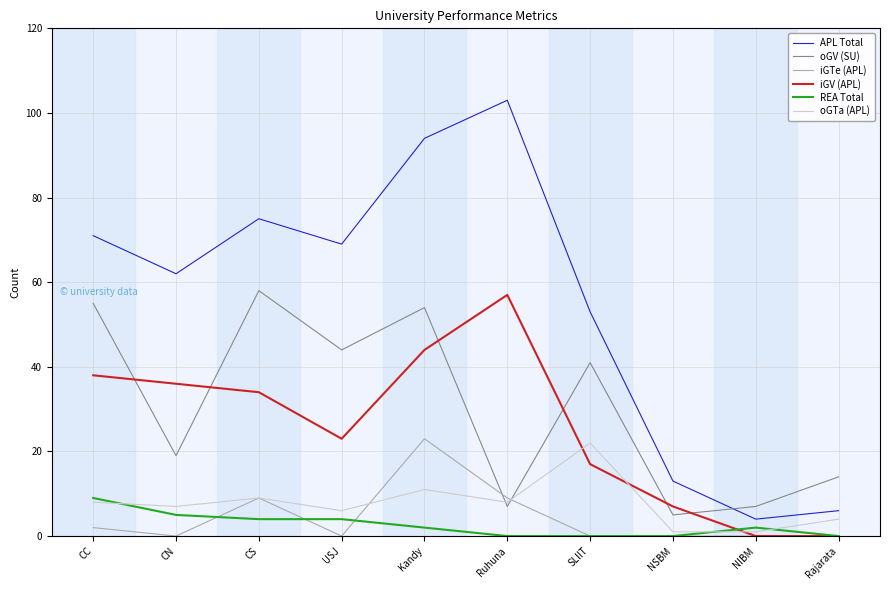

At which label does APL Total first exceed 69?

CC